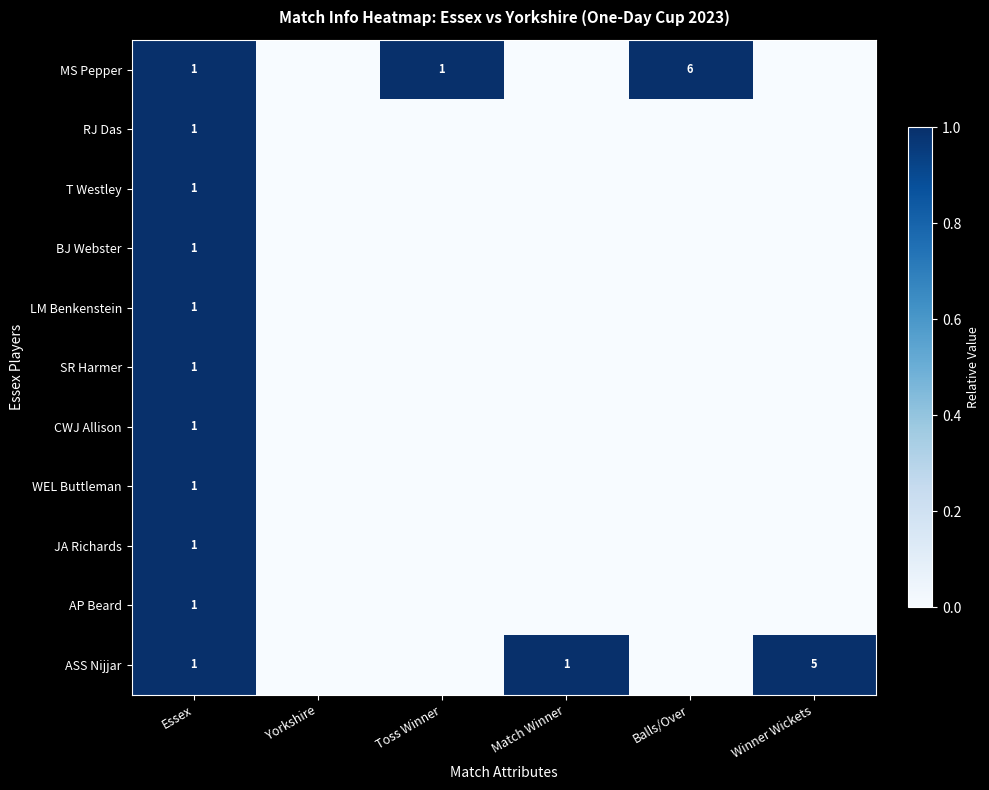

The value of JA Richards at Essex is 2. True or false?

False